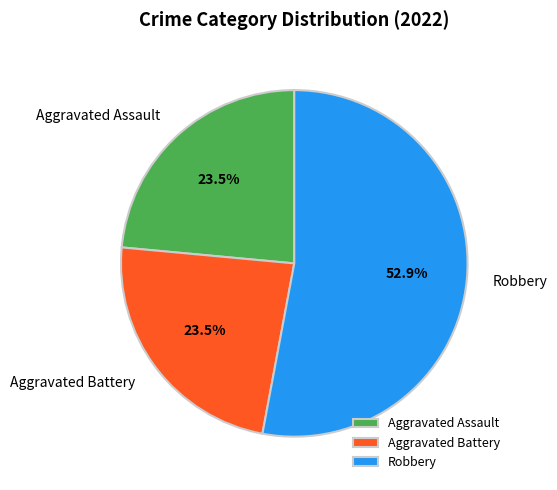

What percentage do Aggravated Battery and Robbery together represent?

76.5%